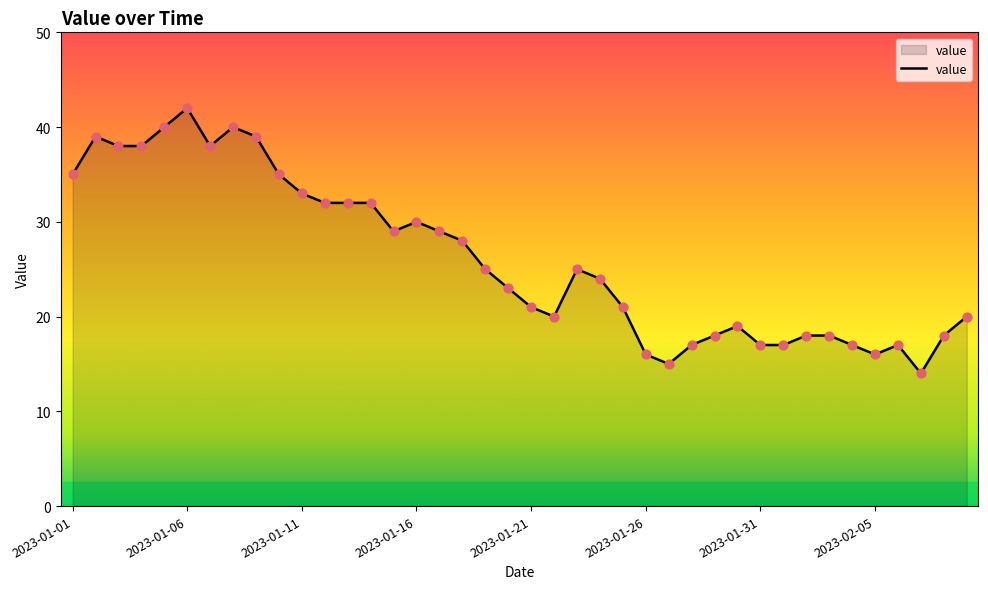

What is the greatest value displayed?

42